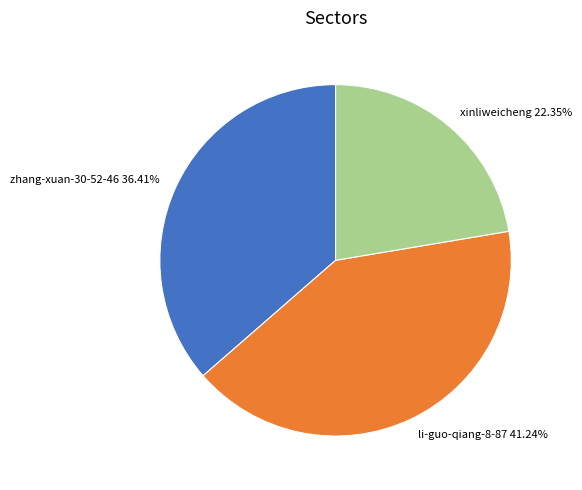

Count the number of slices in the pie.

3